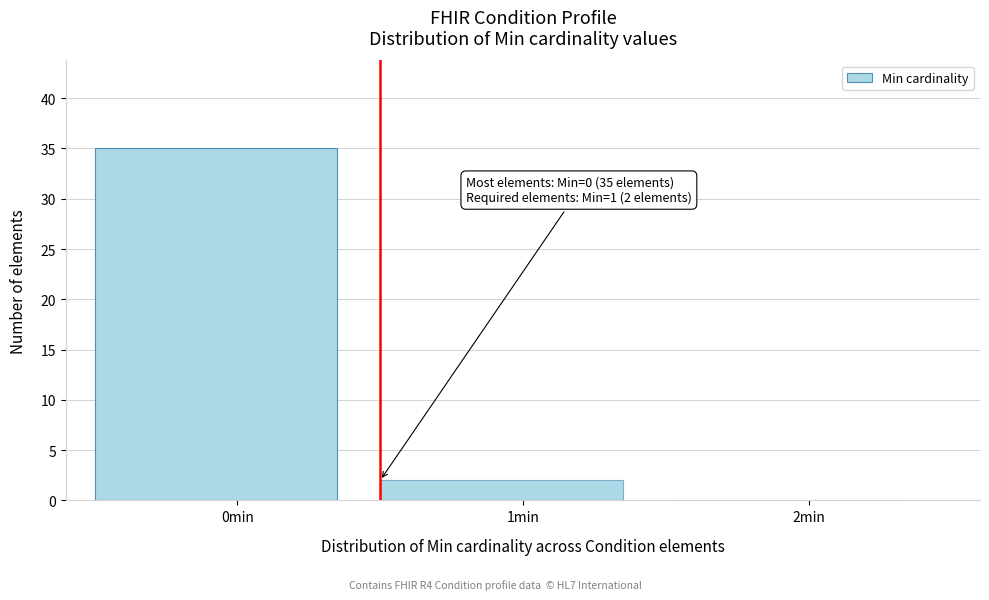

Reading right to left, what are all the values shown in this chart?

2min=0	1min=2	0min=35